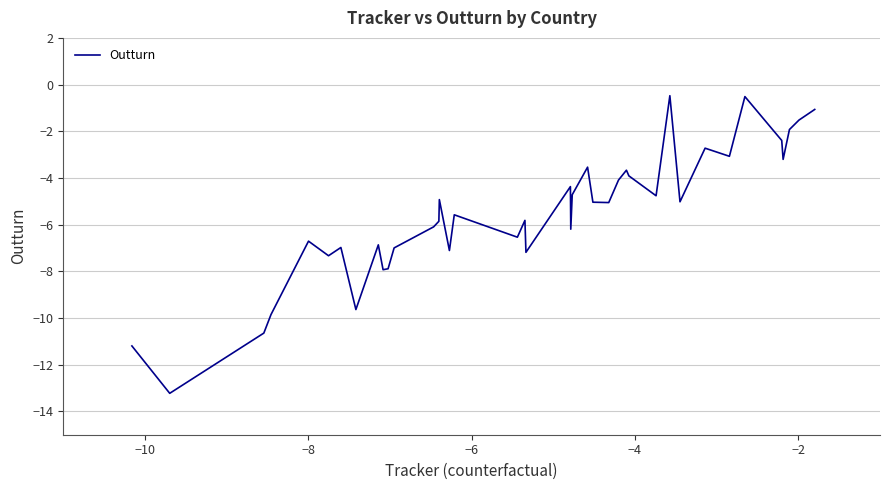

Does the chart display data point markers on the line(s)?

No